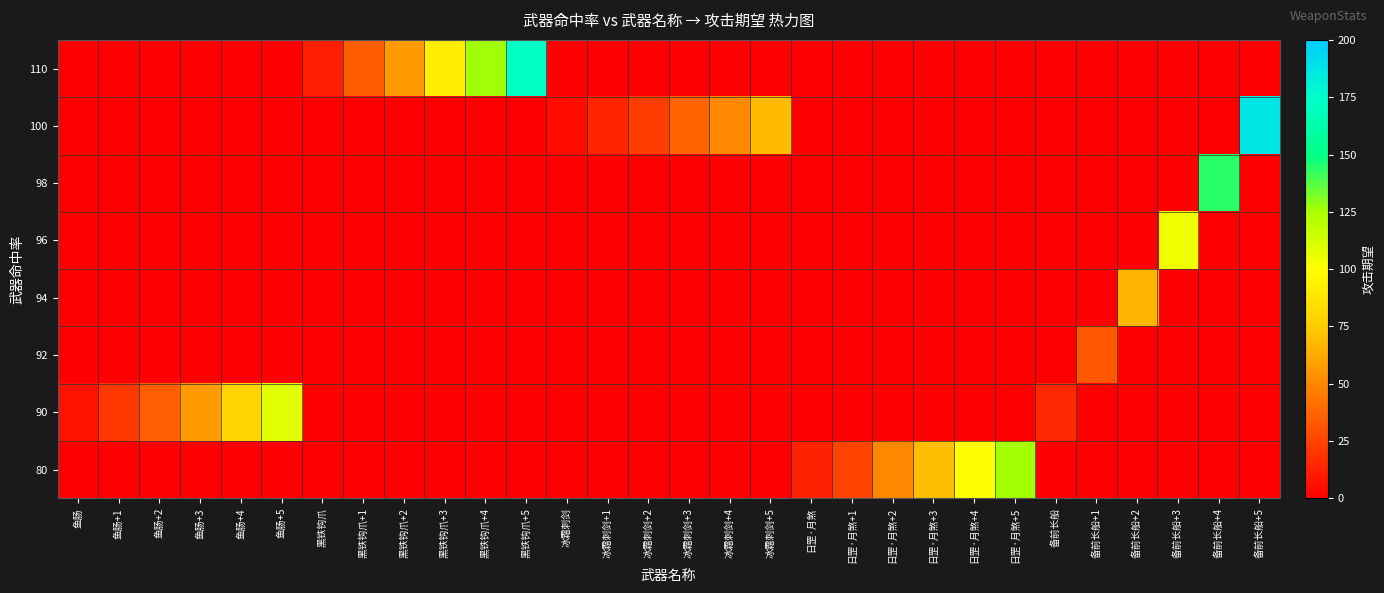

Which category has the lowest value across all series?

鱼肠